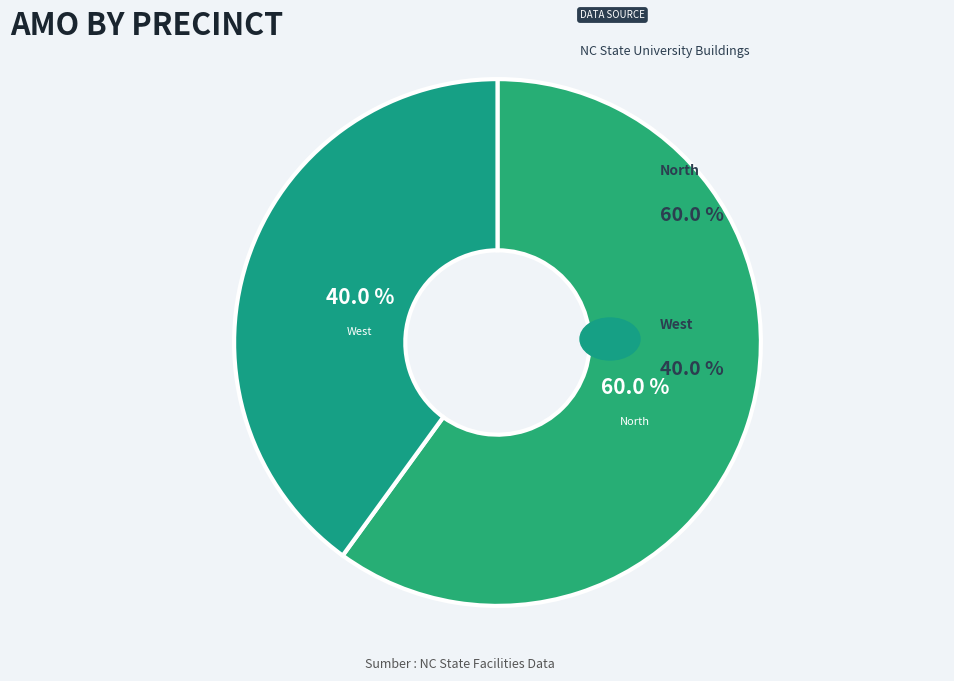

What is the largest slice in the pie chart?

North